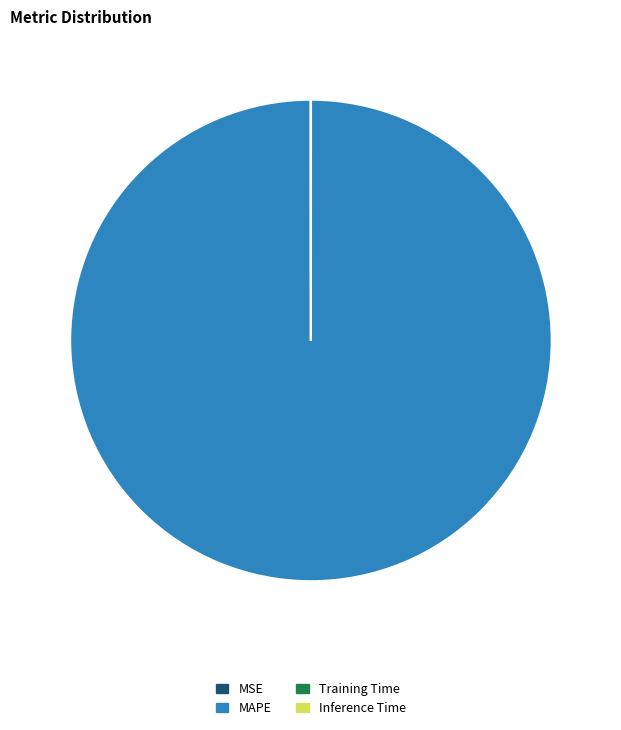

Does any single category account for the majority?

Yes